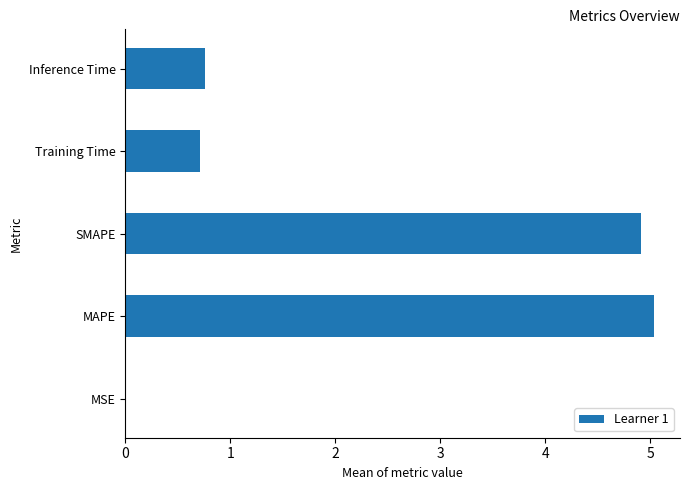

Which label corresponds to the largest value in the chart?

MAPE